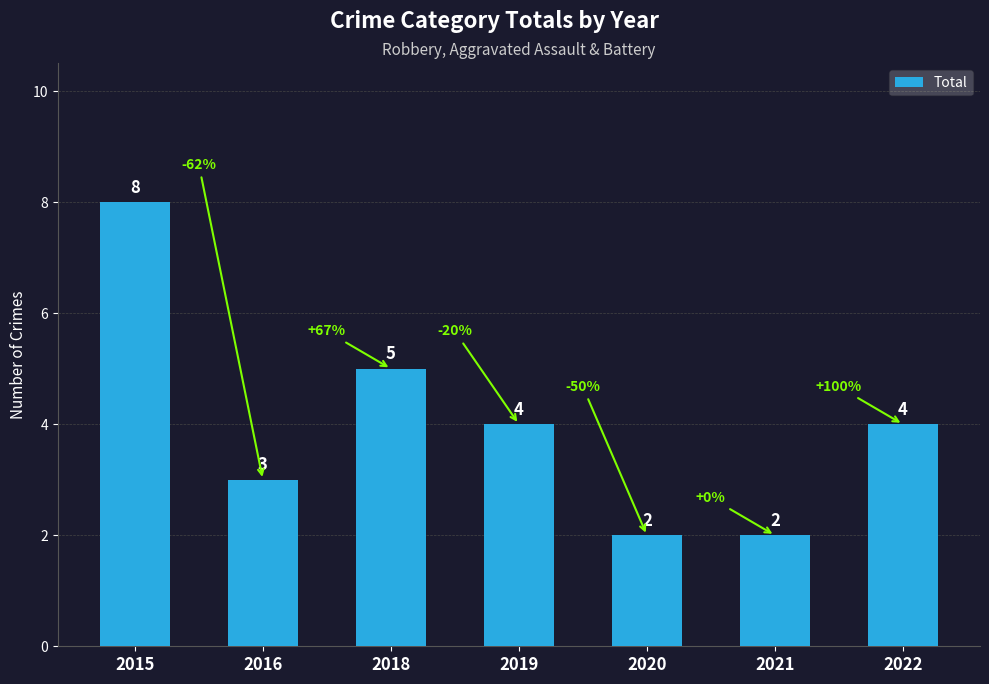

What is the difference between the values at 2018 and 2022?

1